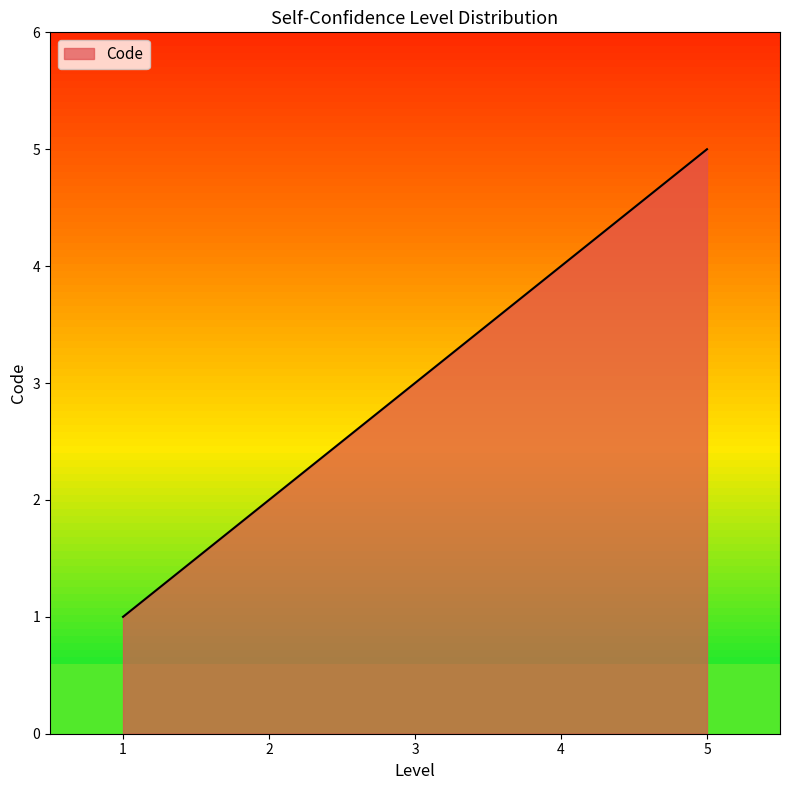

What is the smallest value displayed?

1